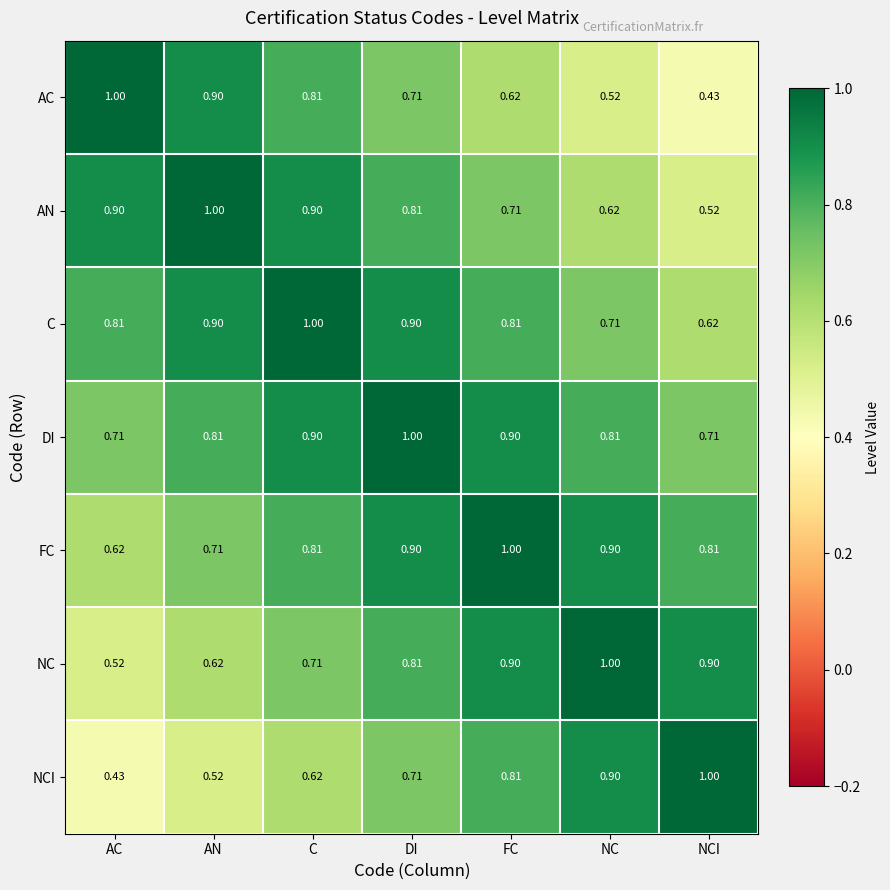

Rank the series at AC from lowest to highest value.

NCI, NC, FC, DI, C, AN, AC